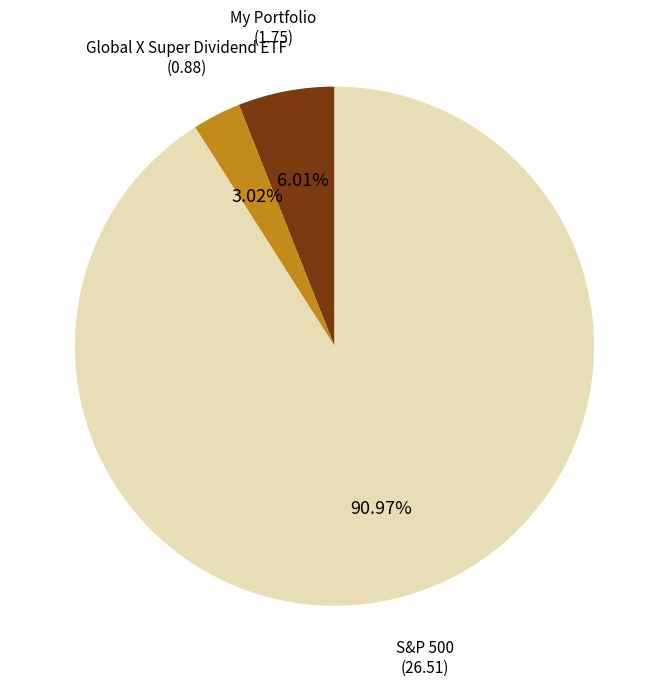

Is there a majority slice in this chart?

Yes